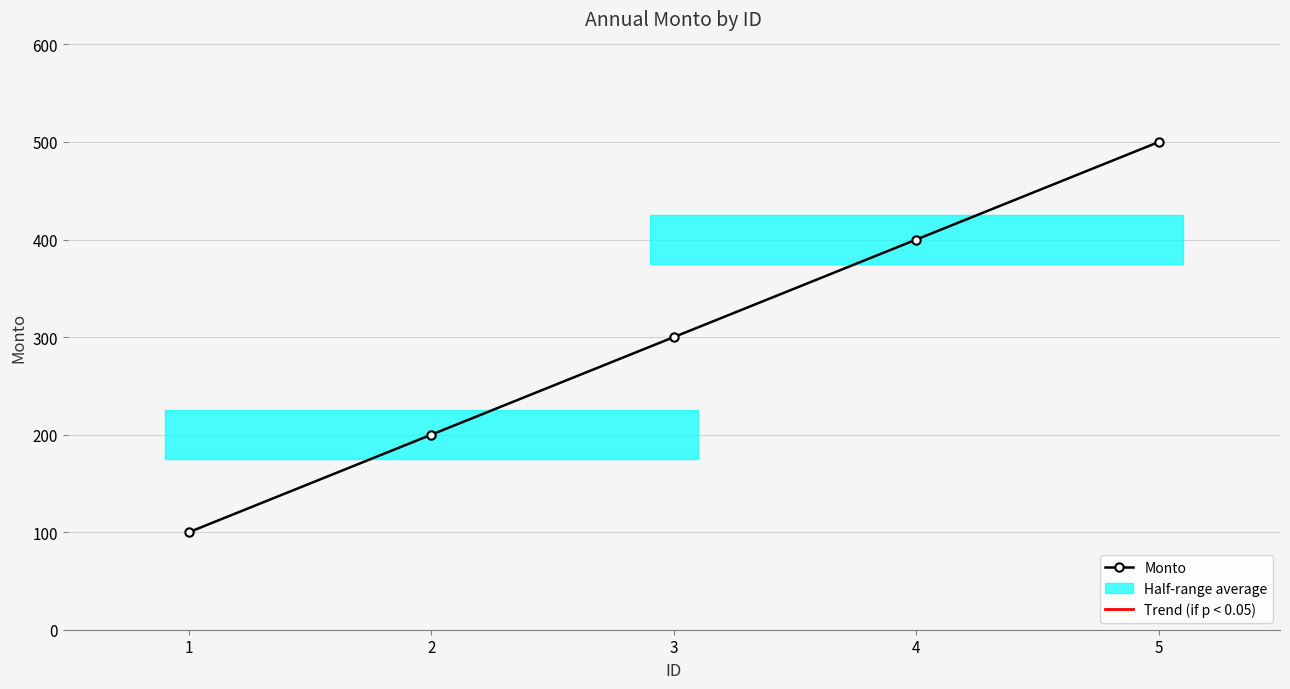

Between 3 and 4, which is larger?

4